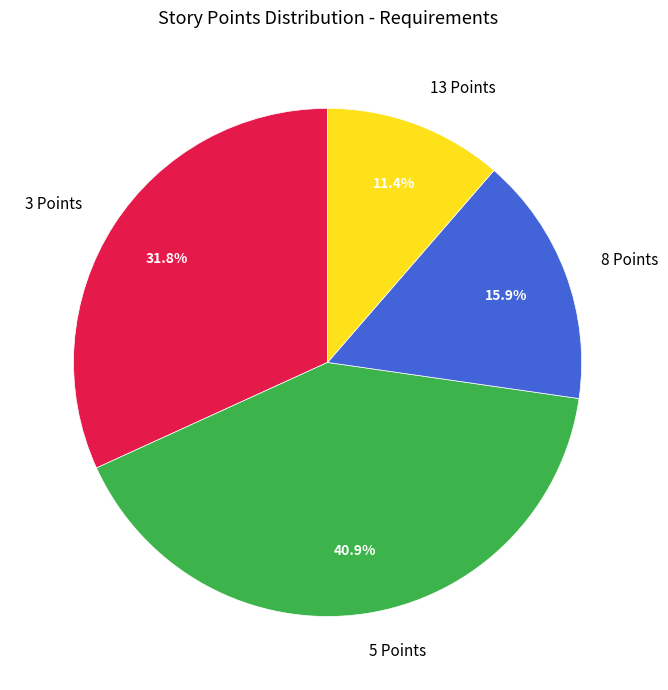

To the nearest percent, what portion does 3 Points represent?

32%